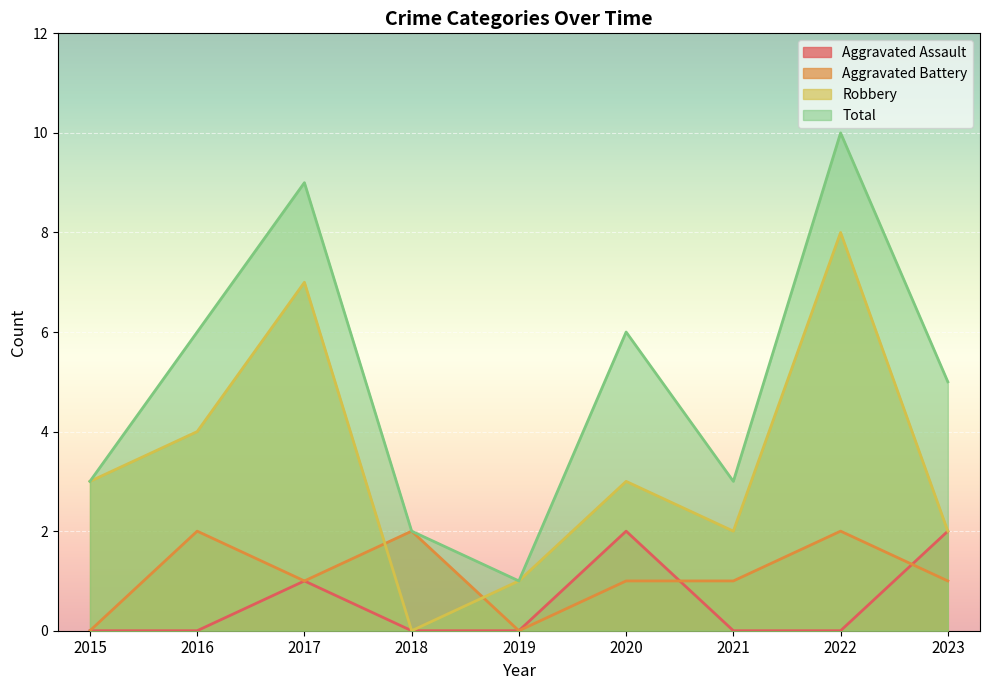

Which series changed the most between 2017 and 2022?

Aggravated Assault